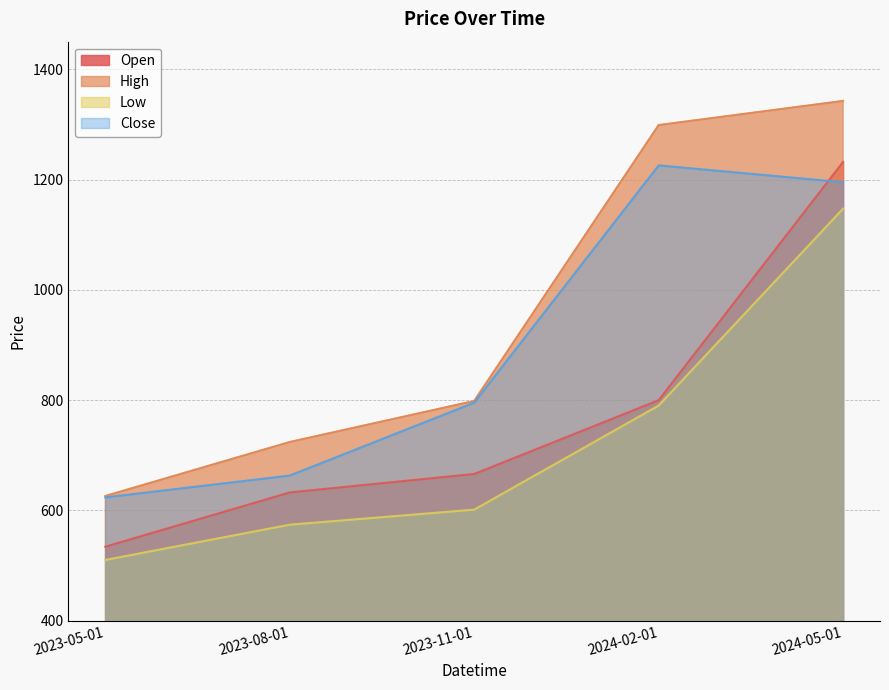

Which series changed the most between 2023-05-01 and 2023-08-01?

Open